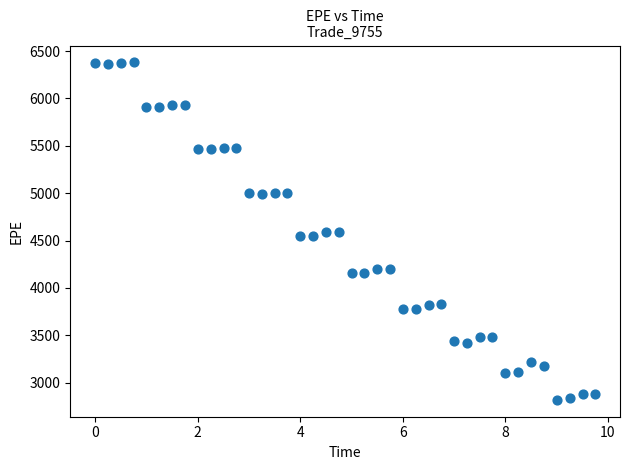

What is the range of X values (max minus min)?

9.7